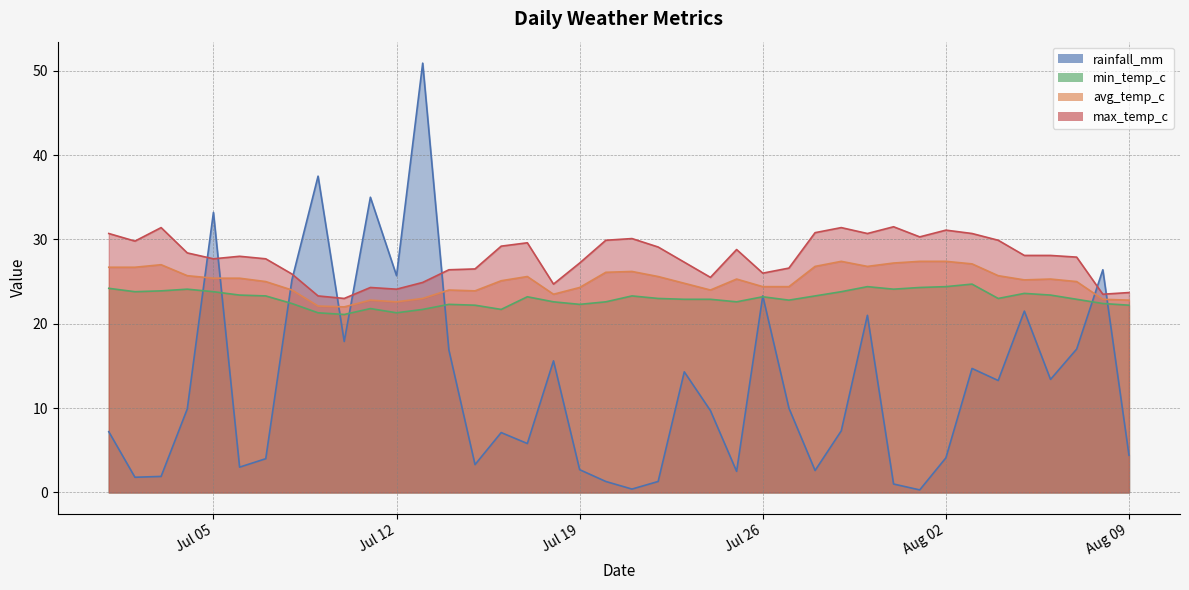

What is the greatest value displayed?

50.9